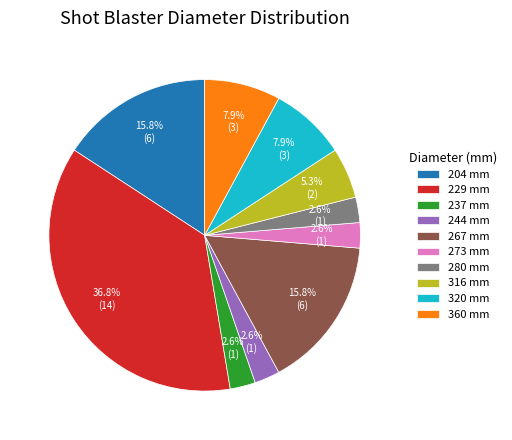

Do 229 mm and 244 mm together represent more than half of the pie?

No